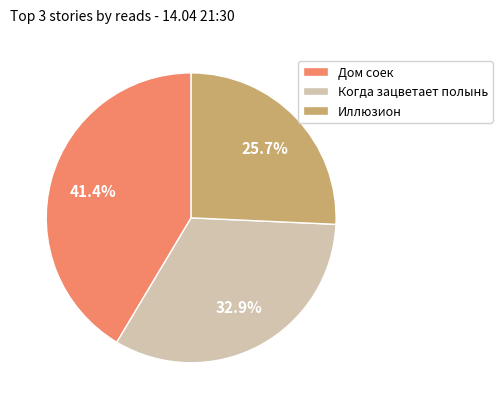

Is the sum of Когда зацветает полынь and Иллюзион greater than half?

Yes